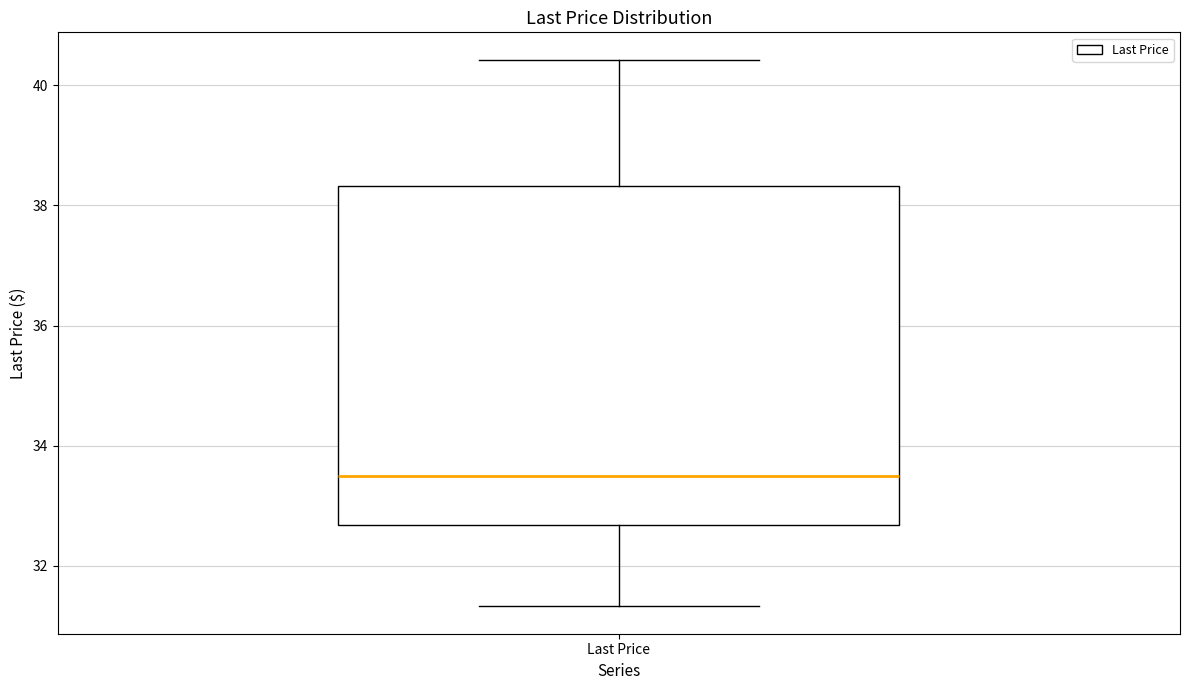

Transcribe this box plot: give where the median line is, the range the box spans, and where the two whiskers end, as read against the y-axis. The values are not printed on the chart, so give them approximately, as read against the axis.

median 33.6, box 32.6 to 38.4, whiskers 31.4 to 40.4